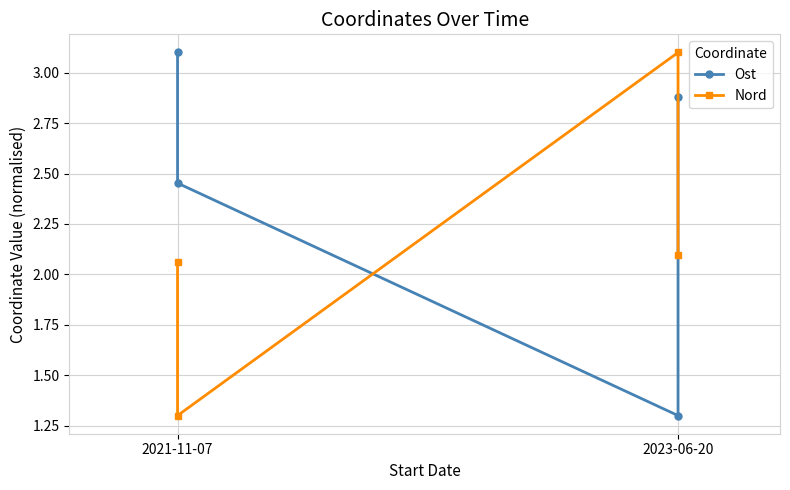

Which series has the largest range (max minus min)?

Nord